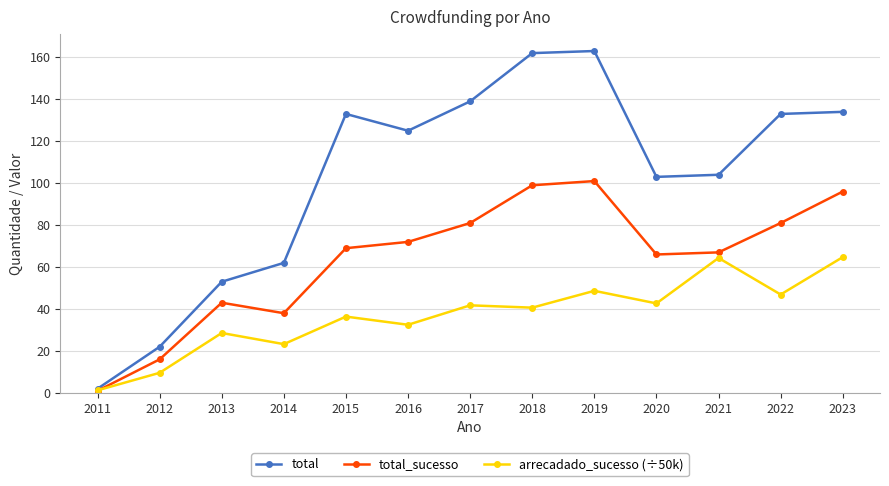

At which category does total reach its first local peak?

2015